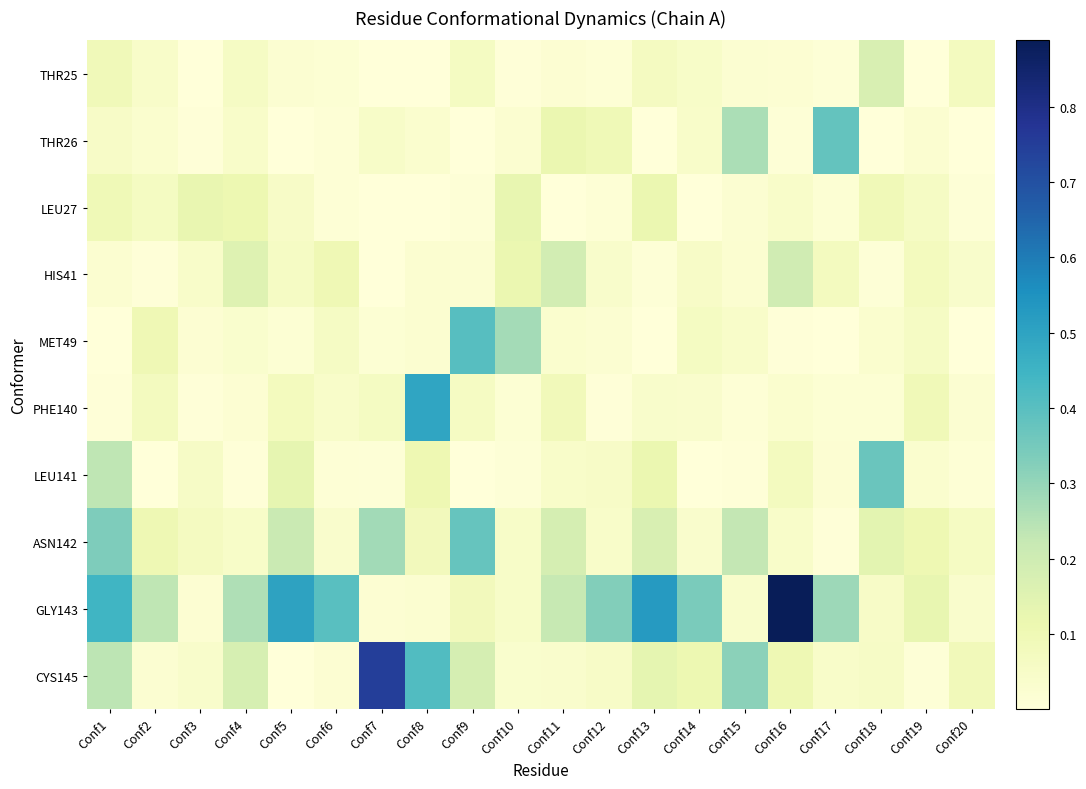

Reading right to left, what are all the values shown in this chart?

THR25: Conf20=0.1	Conf19=0.0	Conf18=0.2	Conf17=0.0	Conf16=0.0	Conf15=0.0	Conf14=0.0	Conf13=0.1	Conf12=0.0	Conf11=0.0	Conf10=0.0	Conf9=0.1	Conf8=0.0	Conf7=0.0	Conf6=0.0	Conf5=0.0	Conf4=0.1	Conf3=0.0	Conf2=0.0	Conf1=0.1
THR26: Conf20=0.0	Conf19=0.0	Conf18=0.0	Conf17=0.4	Conf16=0.0	Conf15=0.3	Conf14=0.0	Conf13=0.0	Conf12=0.1	Conf11=0.1	Conf10=0.0	Conf9=0.0	Conf8=0.0	Conf7=0.0	Conf6=0.0	Conf5=0.0	Conf4=0.0	Conf3=0.0	Conf2=0.0	Conf1=0.1
LEU27: Conf20=0.0	Conf19=0.1	Conf18=0.1	Conf17=0.0	Conf16=0.0	Conf15=0.0	Conf14=0.0	Conf13=0.1	Conf12=0.0	Conf11=0.0	Conf10=0.1	Conf9=0.0	Conf8=0.0	Conf7=0.0	Conf6=0.0	Conf5=0.1	Conf4=0.1	Conf3=0.1	Conf2=0.1	Conf1=0.1
HIS41: Conf20=0.0	Conf19=0.1	Conf18=0.0	Conf17=0.1	Conf16=0.2	Conf15=0.0	Conf14=0.1	Conf13=0.0	Conf12=0.0	Conf11=0.2	Conf10=0.1	Conf9=0.0	Conf8=0.0	Conf7=0.0	Conf6=0.1	Conf5=0.1	Conf4=0.2	Conf3=0.0	Conf2=0.0	Conf1=0.0
MET49: Conf20=0.0	Conf19=0.1	Conf18=0.0	Conf17=0.0	Conf16=0.0	Conf15=0.0	Conf14=0.1	Conf13=0.0	Conf12=0.0	Conf11=0.0	Conf10=0.3	Conf9=0.4	Conf8=0.0	Conf7=0.0	Conf6=0.1	Conf5=0.0	Conf4=0.0	Conf3=0.0	Conf2=0.1	Conf1=0.0
PHE140: Conf20=0.0	Conf19=0.1	Conf18=0.0	Conf17=0.0	Conf16=0.0	Conf15=0.0	Conf14=0.0	Conf13=0.0	Conf12=0.0	Conf11=0.1	Conf10=0.0	Conf9=0.1	Conf8=0.5	Conf7=0.1	Conf6=0.0	Conf5=0.1	Conf4=0.0	Conf3=0.0	Conf2=0.1	Conf1=0.0
LEU141: Conf20=0.0	Conf19=0.0	Conf18=0.4	Conf17=0.0	Conf16=0.1	Conf15=0.0	Conf14=0.0	Conf13=0.1	Conf12=0.0	Conf11=0.0	Conf10=0.0	Conf9=0.0	Conf8=0.1	Conf7=0.0	Conf6=0.0	Conf5=0.1	Conf4=0.0	Conf3=0.1	Conf2=0.0	Conf1=0.2
ASN142: Conf20=0.1	Conf19=0.1	Conf18=0.1	Conf17=0.0	Conf16=0.0	Conf15=0.2	Conf14=0.0	Conf13=0.2	Conf12=0.0	Conf11=0.2	Conf10=0.0	Conf9=0.4	Conf8=0.1	Conf7=0.3	Conf6=0.0	Conf5=0.2	Conf4=0.0	Conf3=0.1	Conf2=0.1	Conf1=0.3
GLY143: Conf20=0.0	Conf19=0.1	Conf18=0.1	Conf17=0.3	Conf16=0.9	Conf15=0.0	Conf14=0.3	Conf13=0.5	Conf12=0.3	Conf11=0.2	Conf10=0.0	Conf9=0.1	Conf8=0.0	Conf7=0.0	Conf6=0.4	Conf5=0.5	Conf4=0.3	Conf3=0.0	Conf2=0.2	Conf1=0.4
CYS145: Conf20=0.1	Conf19=0.0	Conf18=0.1	Conf17=0.0	Conf16=0.1	Conf15=0.3	Conf14=0.1	Conf13=0.1	Conf12=0.1	Conf11=0.0	Conf10=0.0	Conf9=0.2	Conf8=0.4	Conf7=0.7	Conf6=0.0	Conf5=0.0	Conf4=0.2	Conf3=0.0	Conf2=0.0	Conf1=0.2